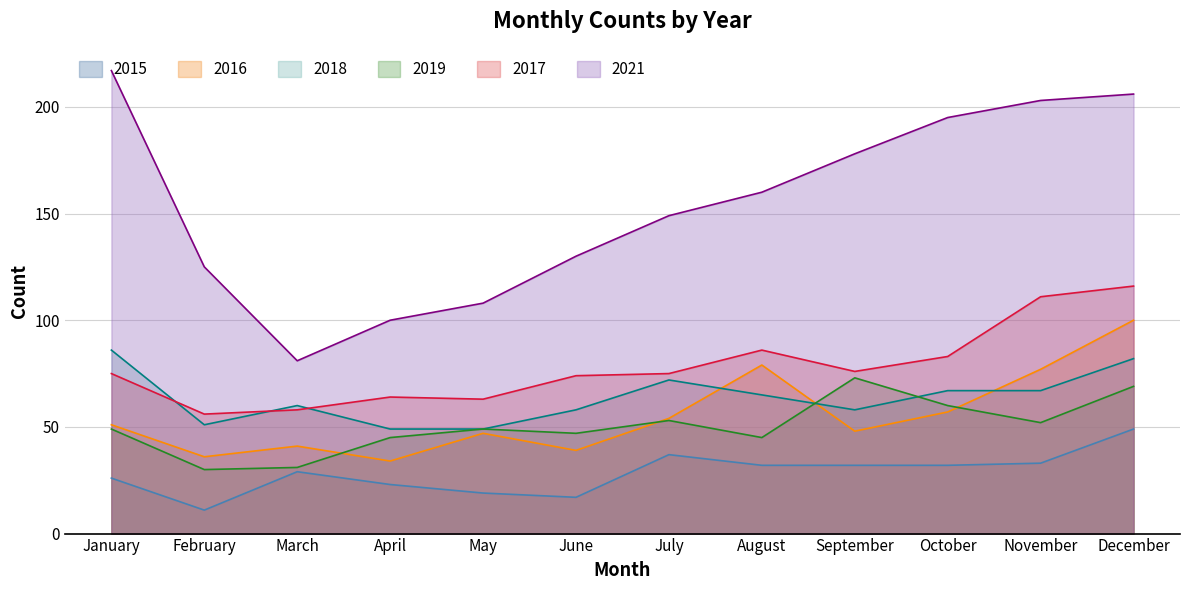

Which series has the largest total across all categories?

2021